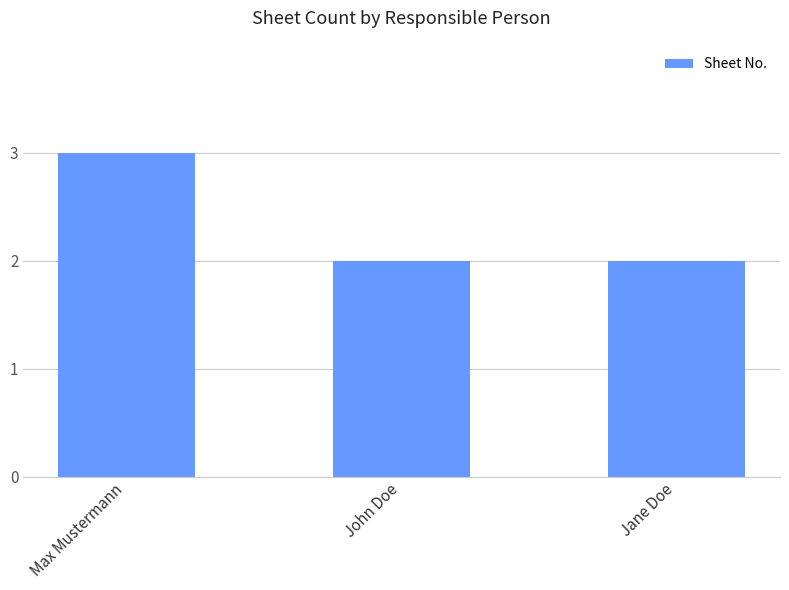

What is the value of the 2nd bar from the left?

2